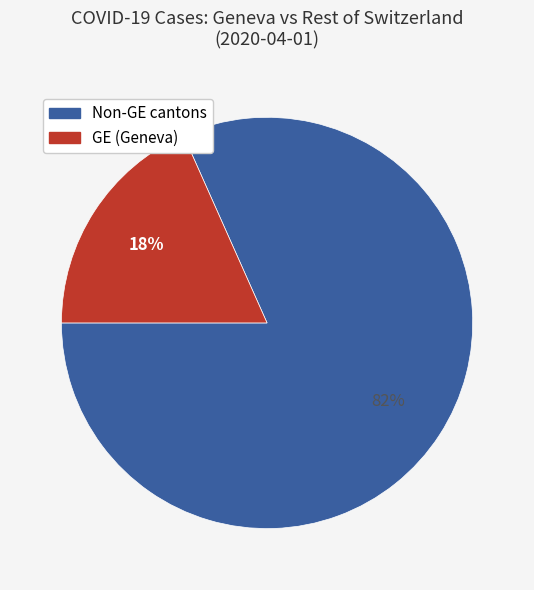

Does any single category account for the majority?

Yes